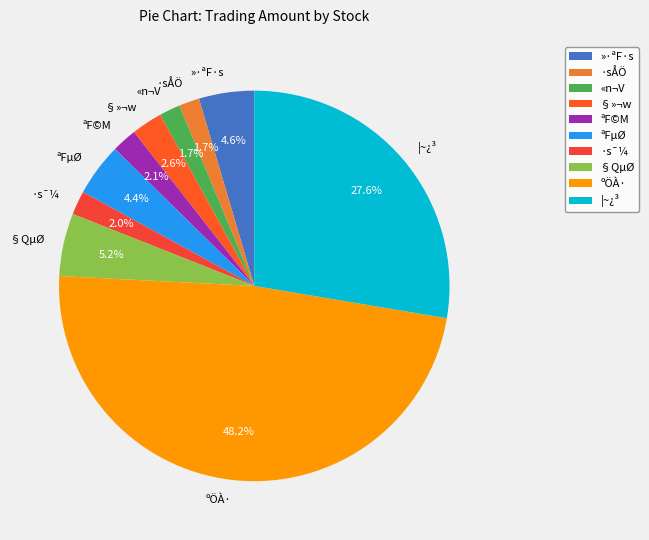

What is the total percentage of ªF©M and «n¬V?

3.8%